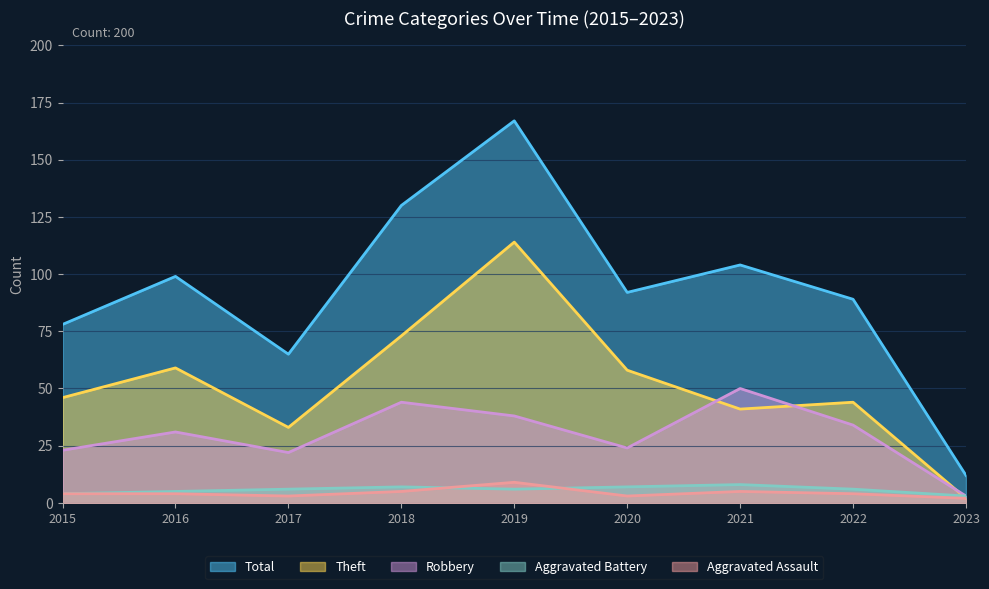

At which label does Aggravated Battery first exceed 6?

2018